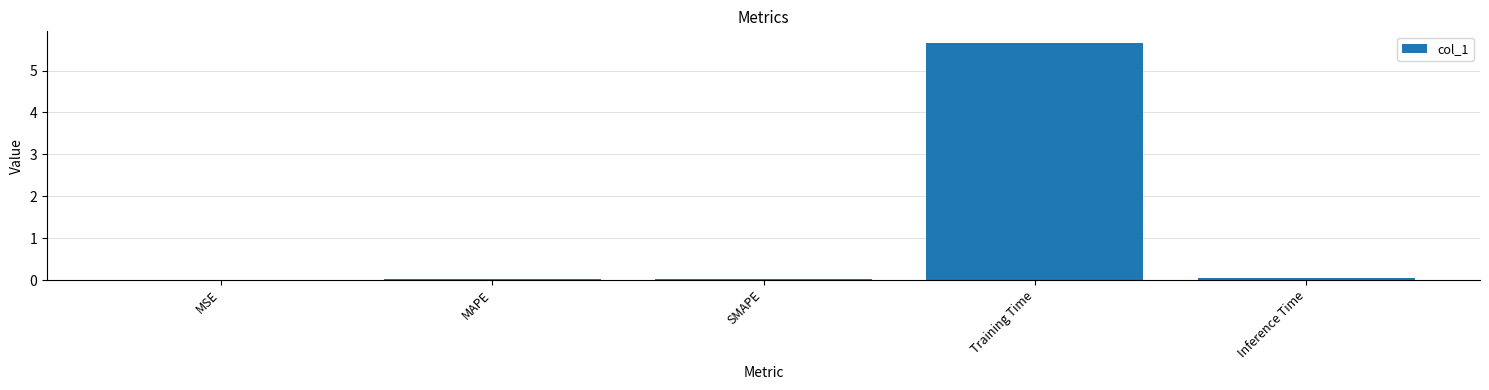

Does the chart contain stacked bars?

No